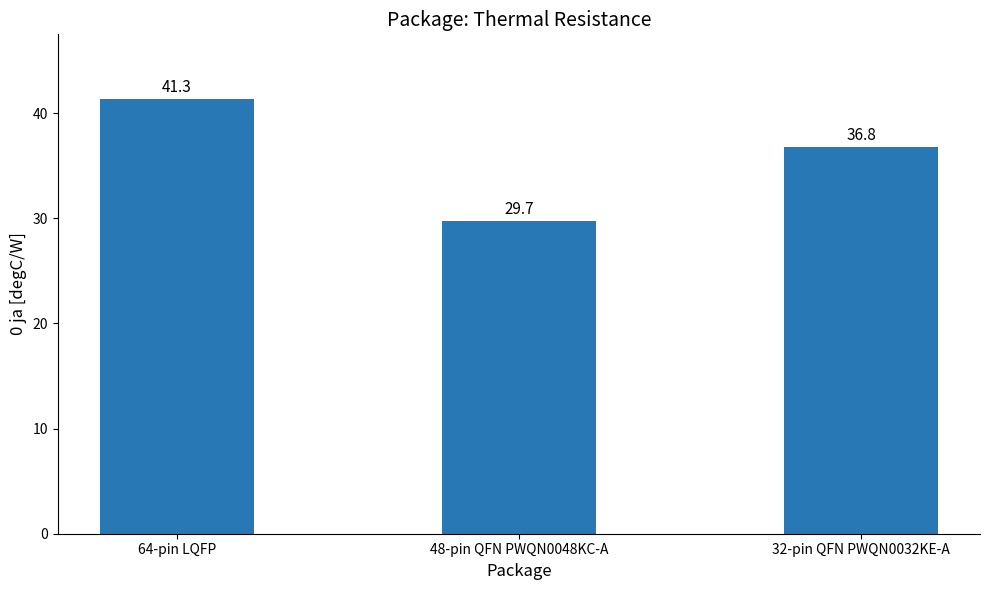

What position from the left is 48-pin QFN PWQN0048KC-A?

2